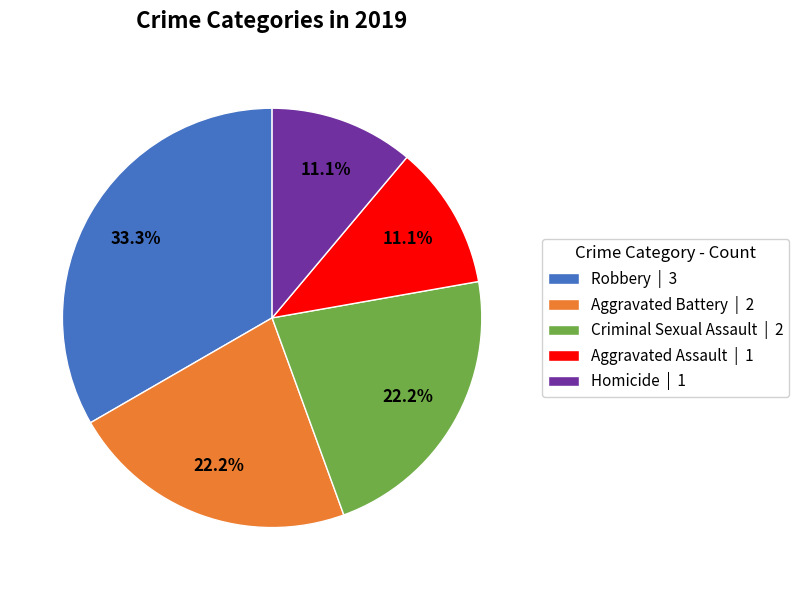

Which category has the biggest portion of the pie?

Robbery